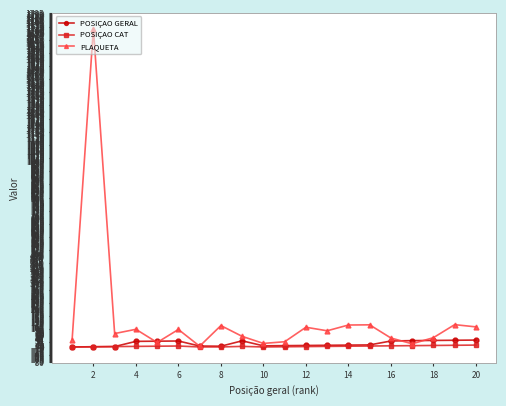

Which series has the largest total across all categories?

PLAQUETA